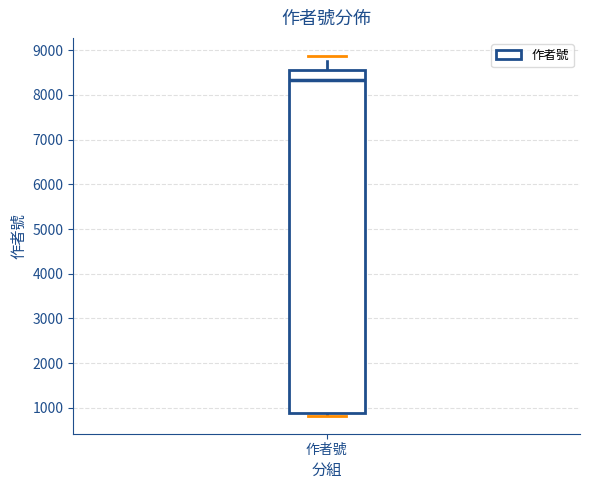

Where does the upper whisker of the box for 作者號 end on the y-axis? The values are not printed on the chart, so give them approximately, as read against the axis.

8900